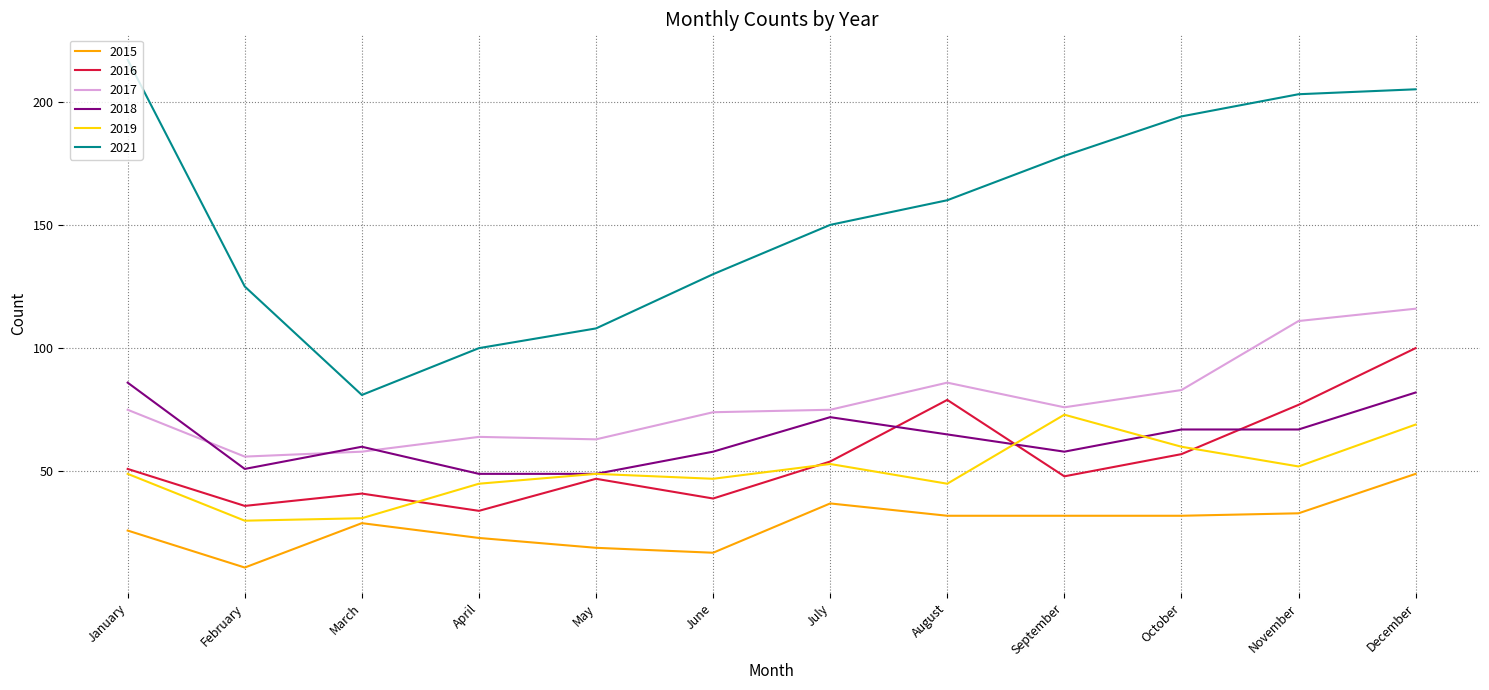

Count the number of categories in the chart.

12